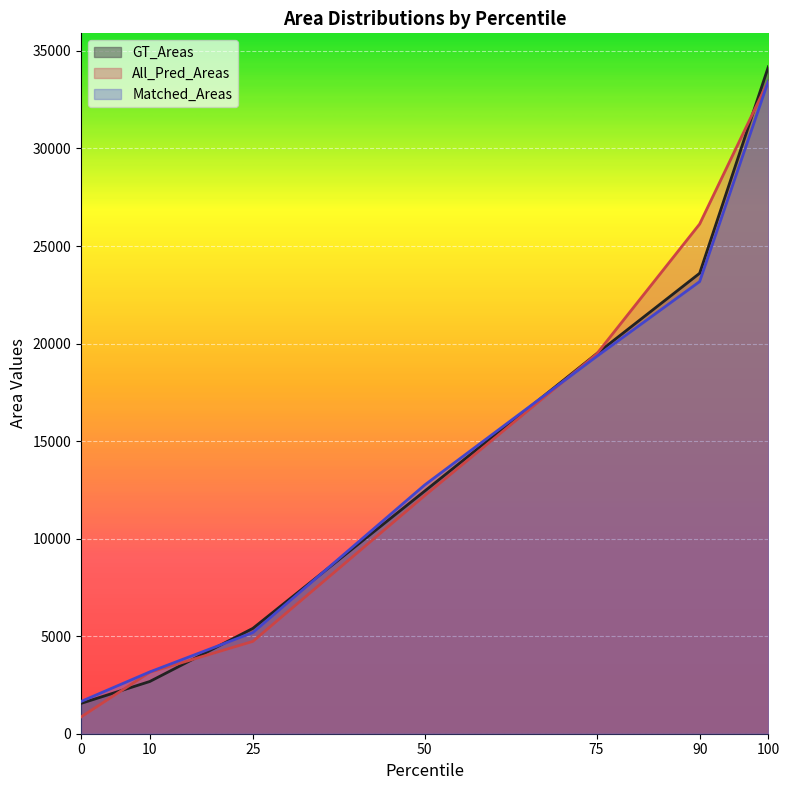

How many lines are shown in the chart?

3